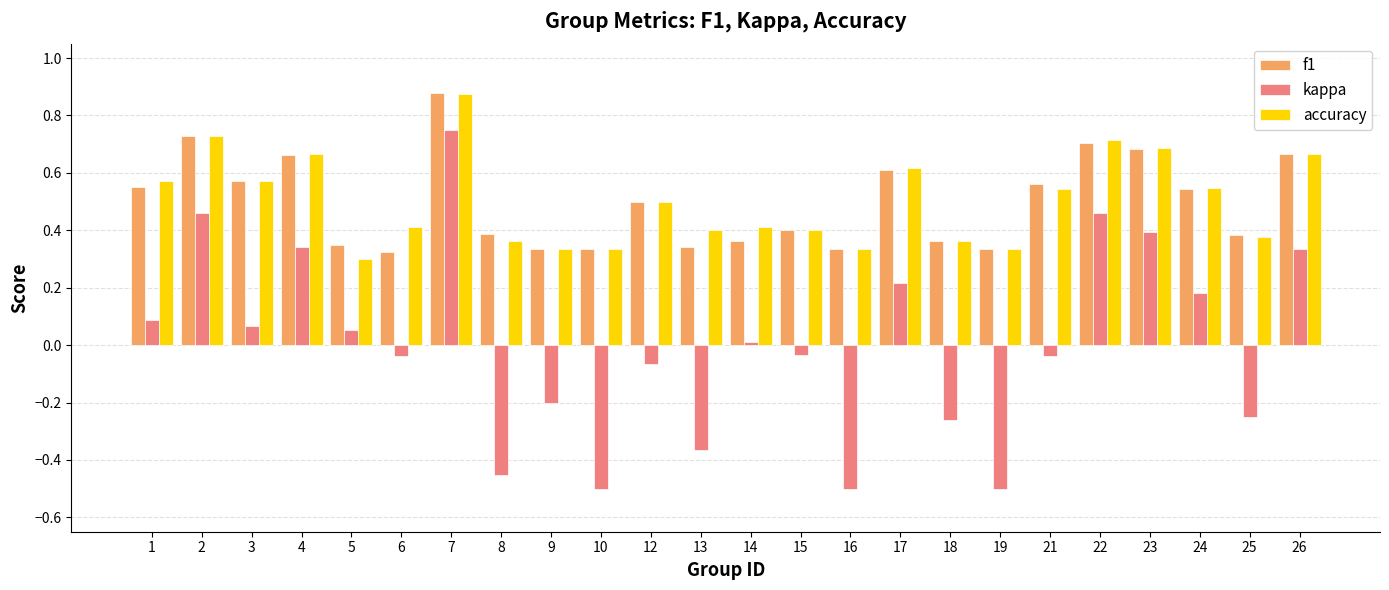

At which label does kappa reach its peak?

7